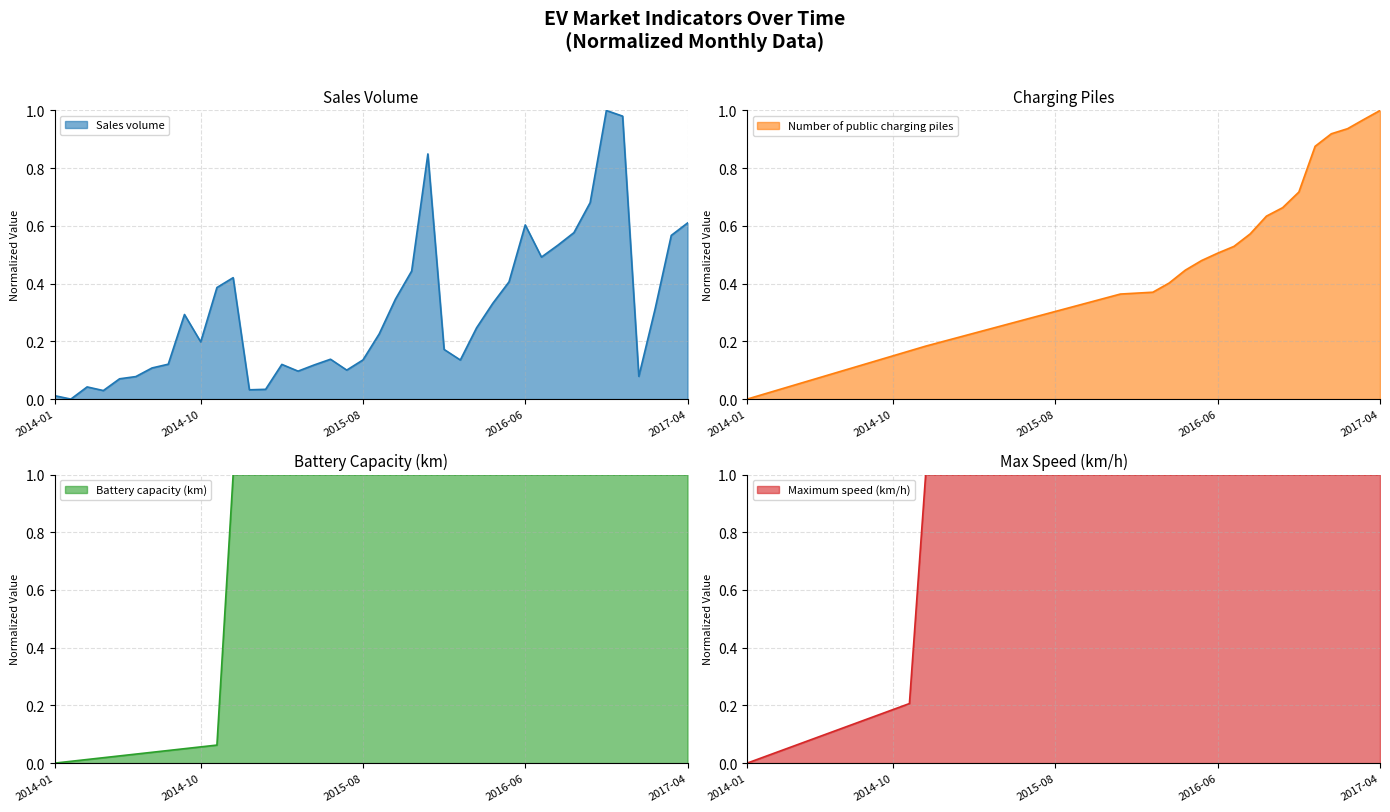

Between 2016-11 and 2016-04, which is larger?

2016-11